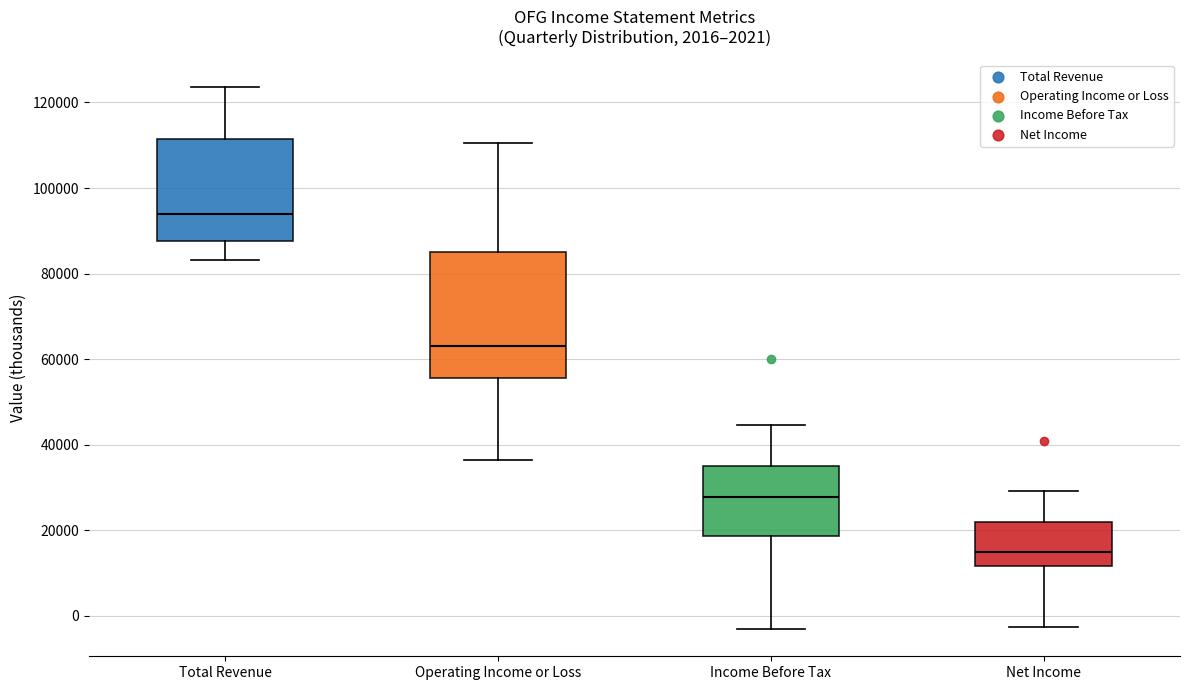

Reading left to right, transcribe this box plot: for each box, give where its median line is, the range the box spans, and where its two whiskers end, as read against the y-axis. The values are not printed on the chart, so give them approximately, as read against the axis.

Total Revenue: median 94000, box 88000 to 112000, whiskers 84000 to 124000
Operating Income or Loss: median 64000, box 56000 to 86000, whiskers 36000 to 110000
Income Before Tax: median 28000, box 18000 to 34000, whiskers -4000 to 44000
Net Income: median 14000, box 12000 to 22000, whiskers -2000 to 30000